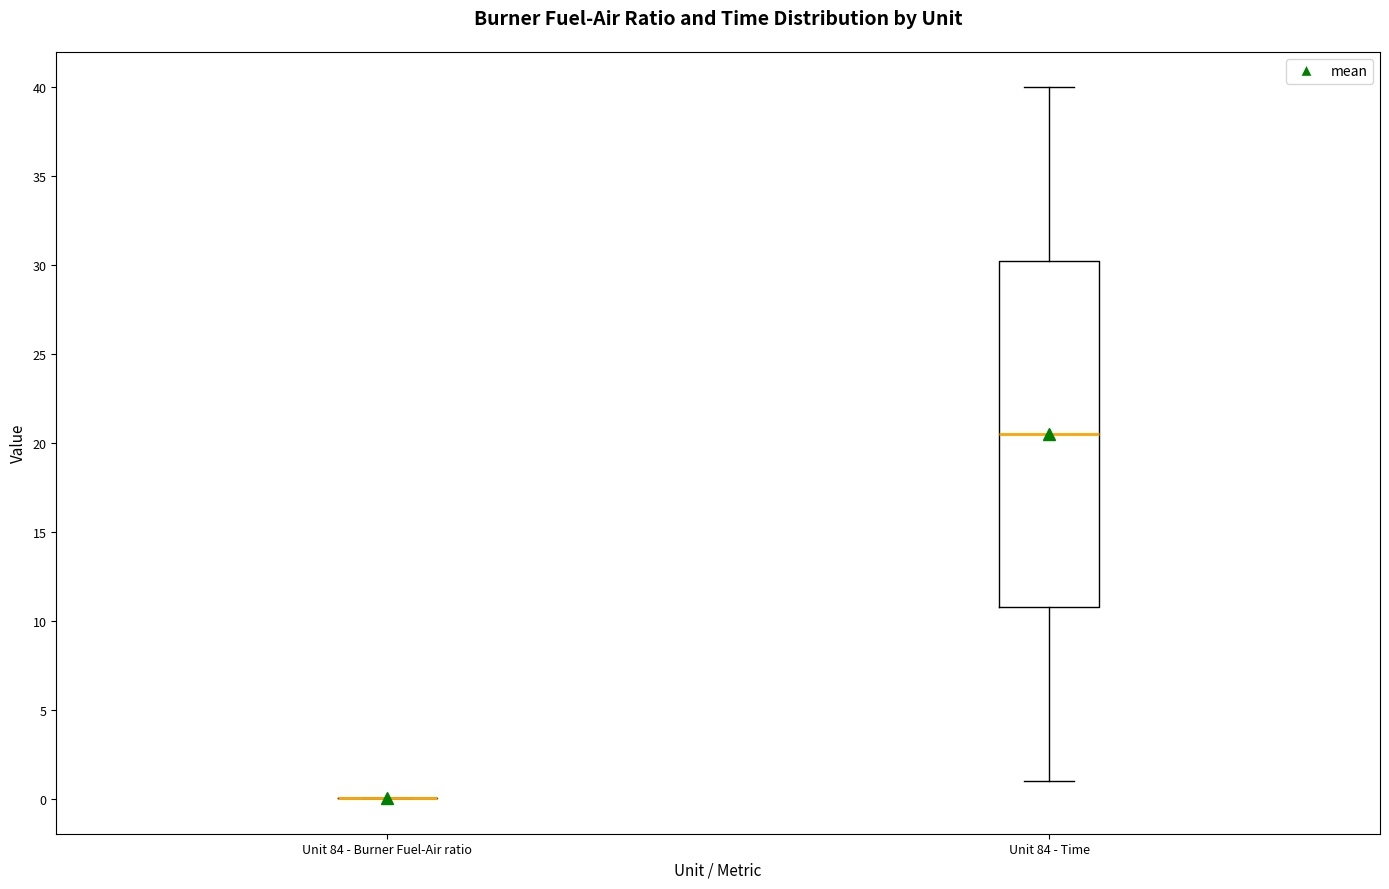

Where does the lower whisker of the box for Unit 84 - Time end on the y-axis? The values are not printed on the chart, so give them approximately, as read against the axis.

1.0